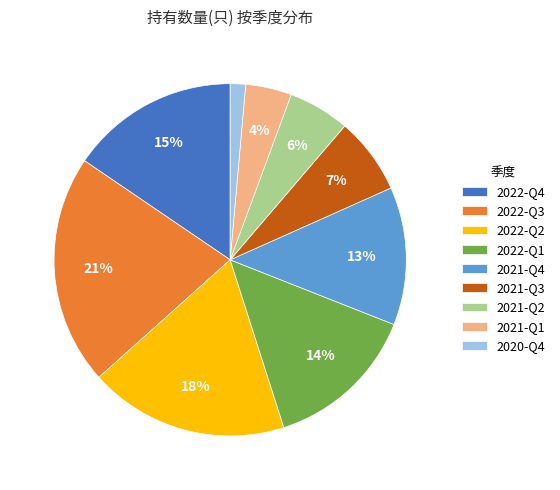

How many segments does this pie chart have?

9